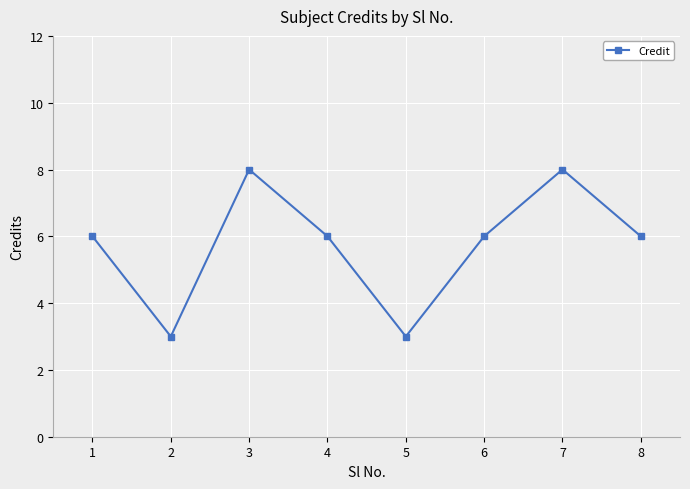

Reading right to left, what are all the values shown in this chart?

8=6	7=8	6=6	5=3	4=6	3=8	2=3	1=6